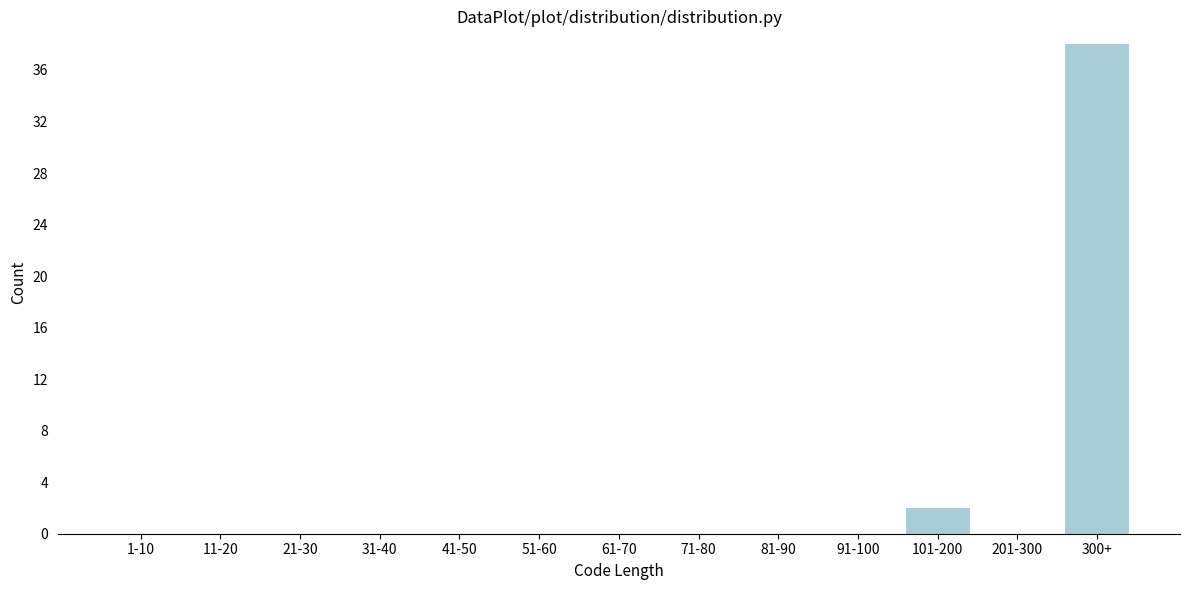

Reading right to left, list all the values displayed in this chart.

300+=38	201-300=0	101-200=2	91-100=0	81-90=0	71-80=0	61-70=0	51-60=0	41-50=0	31-40=0	21-30=0	11-20=0	1-10=0